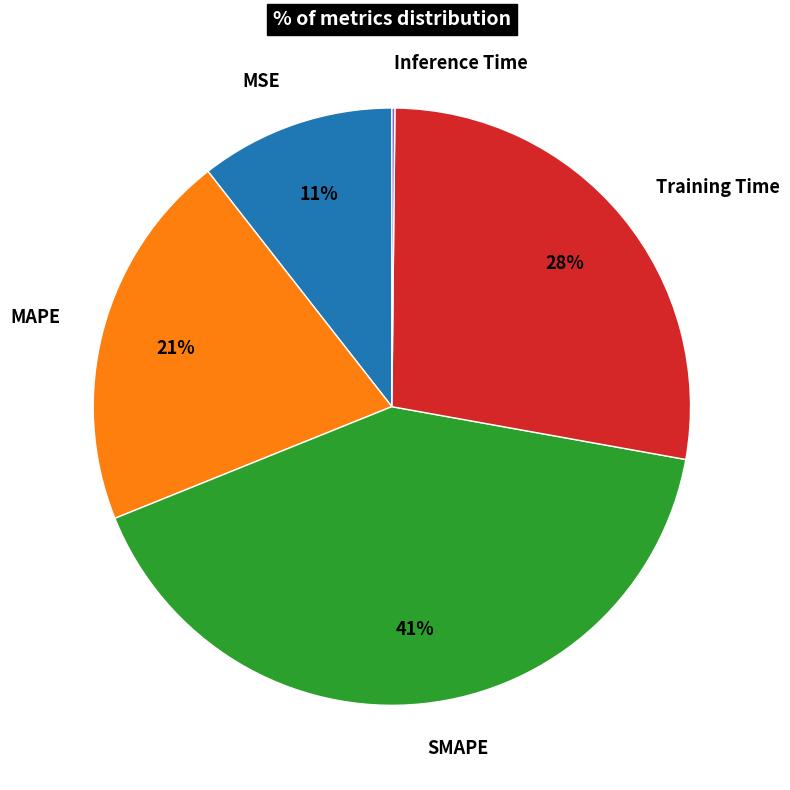

Is there any slice that represents more than half of the pie?

No